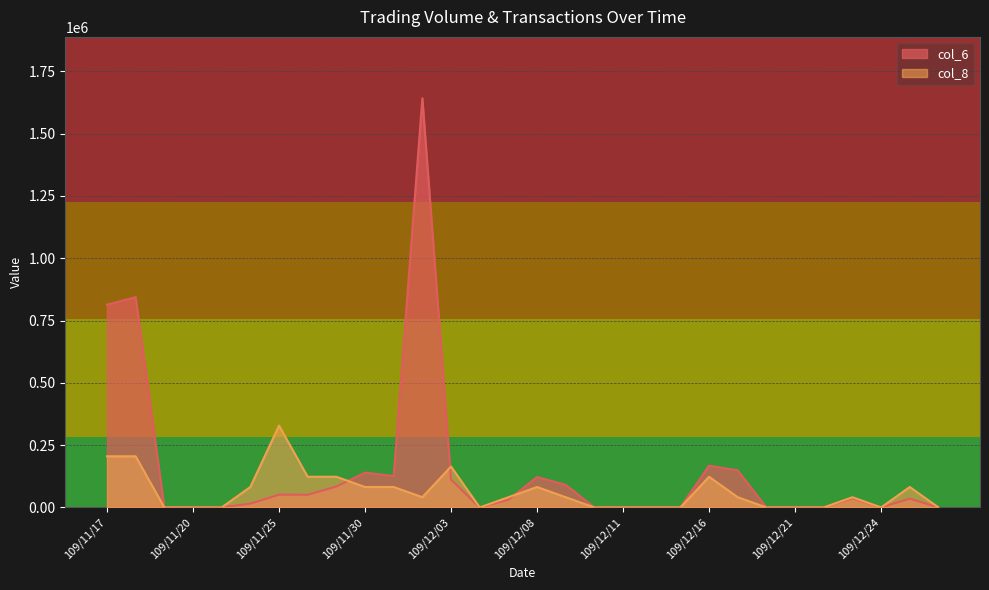

What is the sum of all col_8 values?

1887966.5